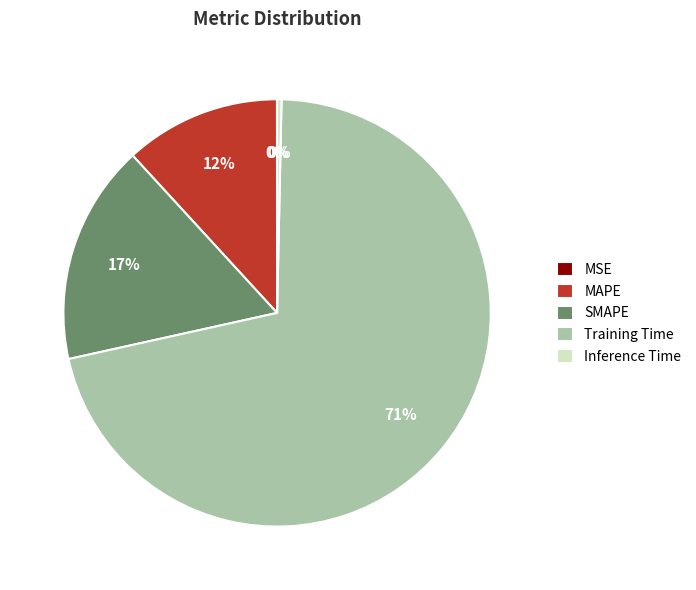

Is the sum of SMAPE and MAPE greater than half?

No